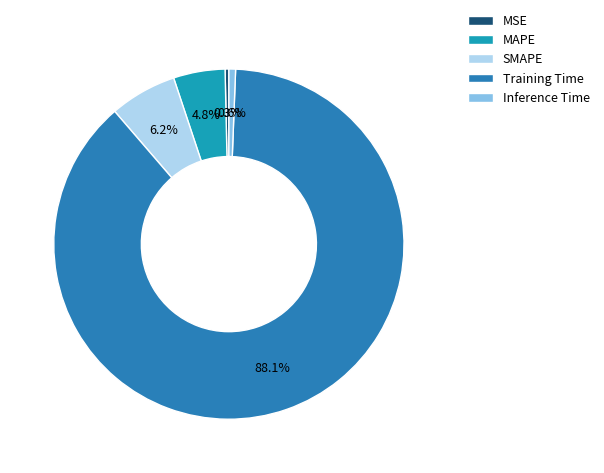

Rank the categories by value from highest to lowest.

Training Time, SMAPE, MAPE, Inference Time, MSE